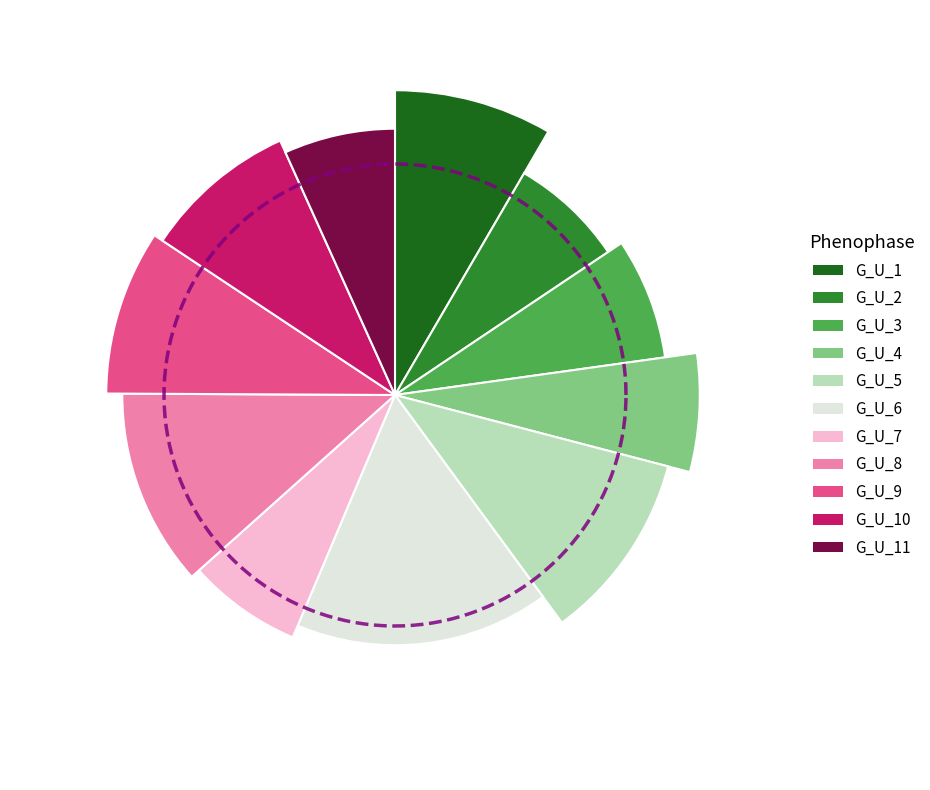

What percentage is the G_U_5 slice, to the nearest percent?

11%